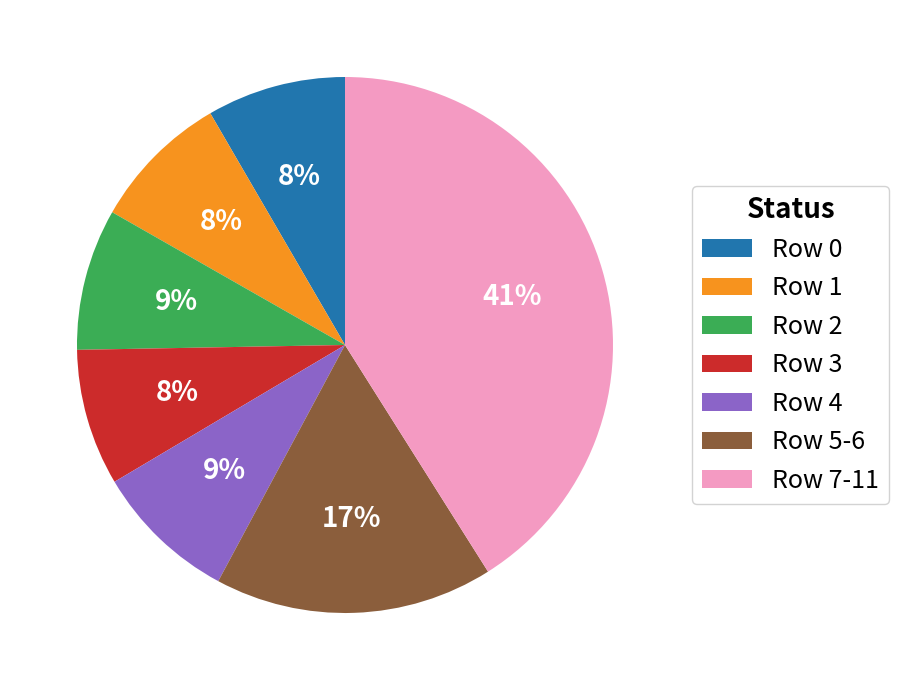

The Row 5-6 slice represents 17% of the pie. True or false?

True